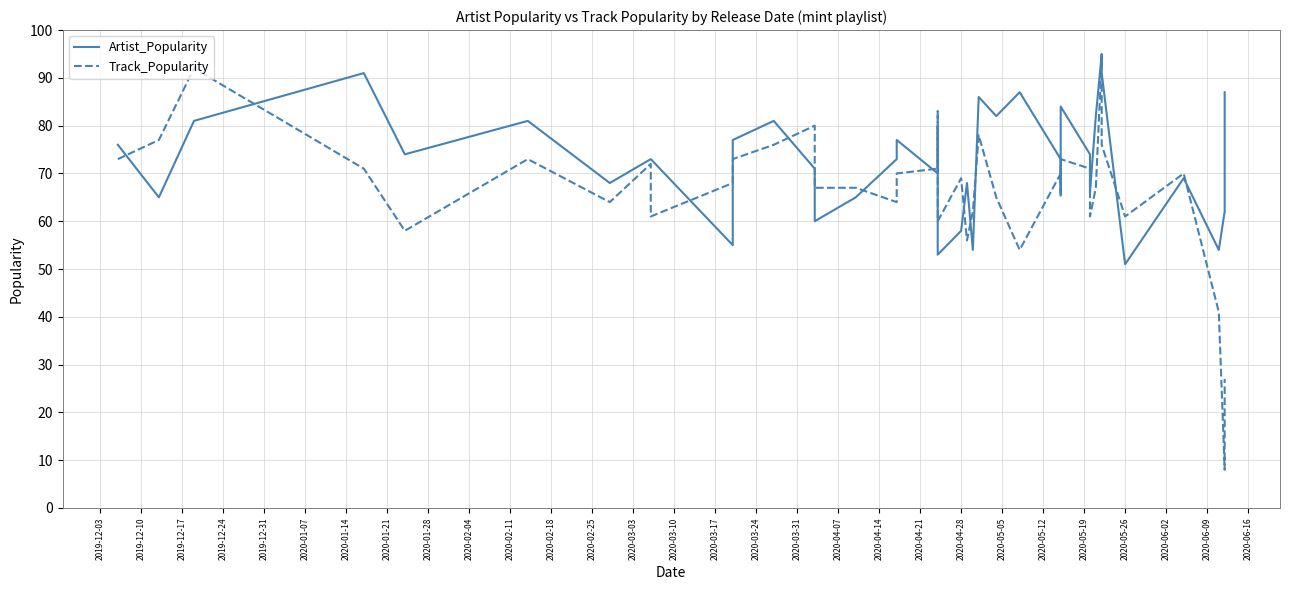

Between 2019-12-10 and 2020-04-21, which series saw the biggest shift?

Track_Popularity